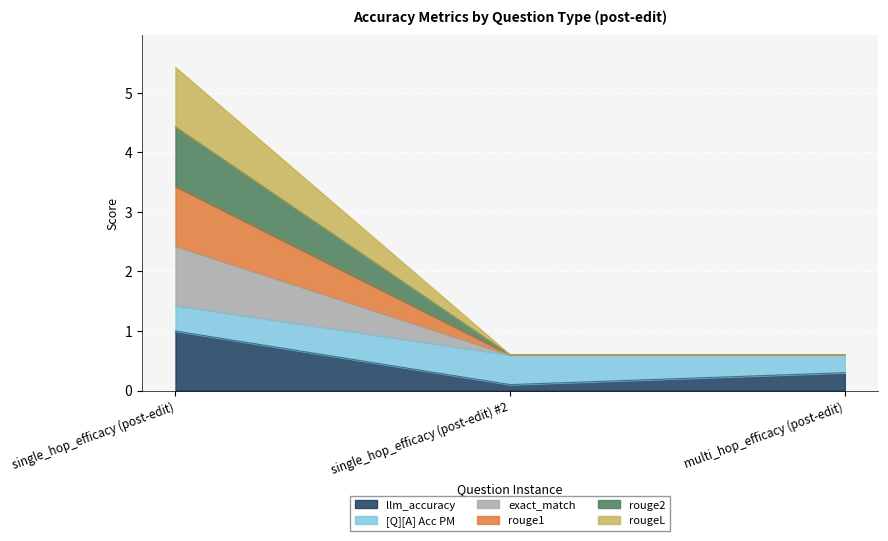

What is the difference between the maximum and minimum values in the llm_accuracy series?

0.9